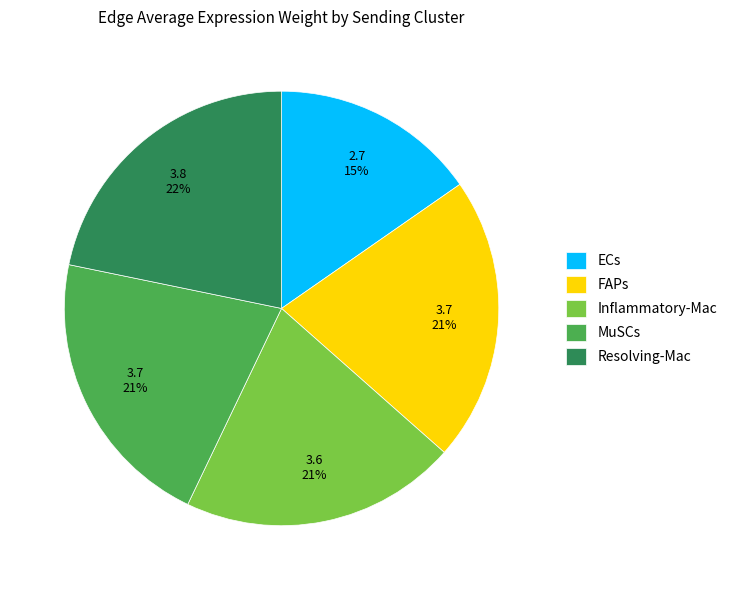

True or false: FAPs accounts for 7% of the total.

False